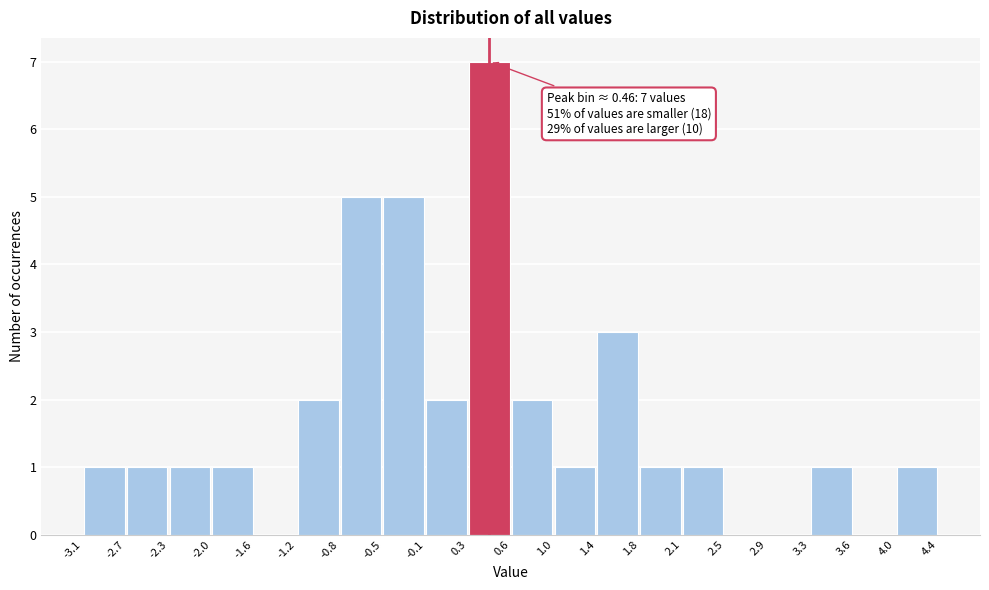

Over which range of the x-axis is the bar tallest?

0.3 to 0.6